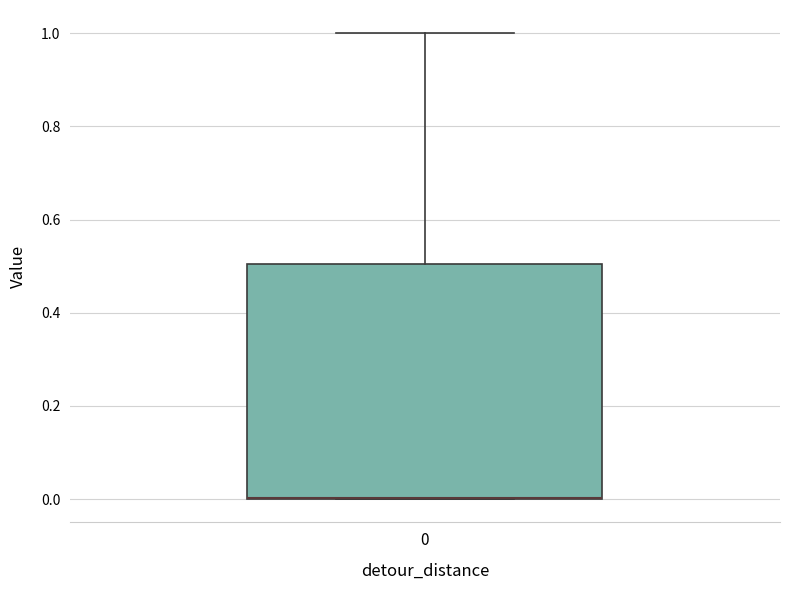

Read this box plot against the y-axis: the position of the median line, the range covered by the box, and the ends of both whiskers. The values are not printed on the chart, so give them approximately, as read against the axis.

median 0.0 (drawn on the box's lower edge), box 0.0 to 0.5, whiskers 0.0 to 1.0